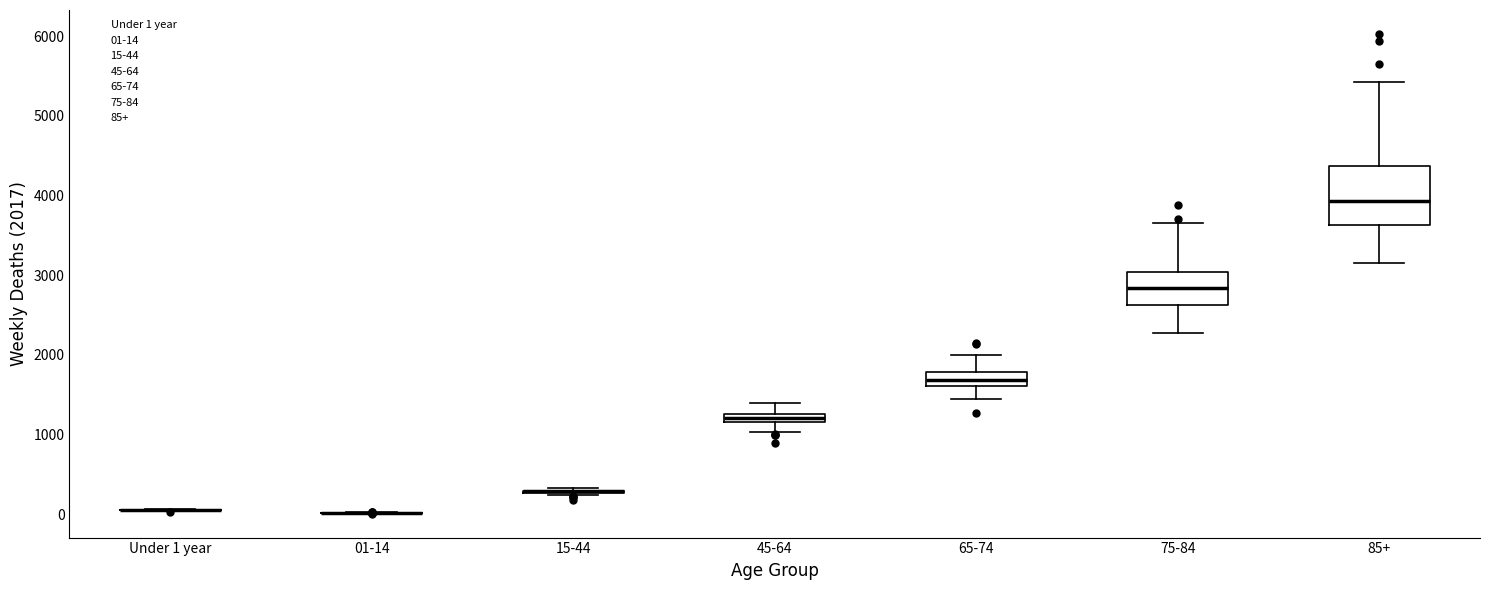

Where does the median line of the box for 75-84 sit on the y-axis? The values are not printed on the chart, so give them approximately, as read against the axis.

2800